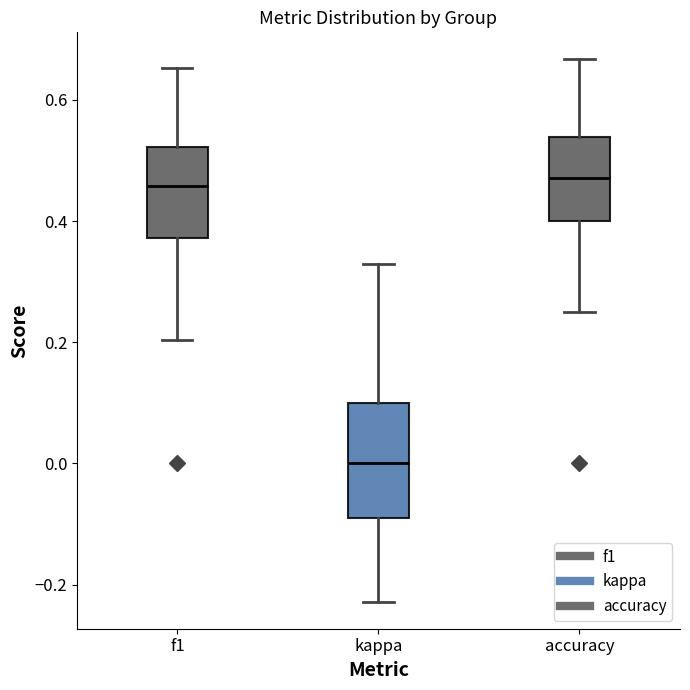

Reading left to right, read every box against the y-axis: the position of its median line, the range the box covers, and the ends of its whiskers. The values are not printed on the chart, so give them approximately, as read against the axis.

f1: median 0.46, box 0.38 to 0.52, whiskers 0.20 to 0.66
kappa: median 0.00, box -0.08 to 0.10, whiskers -0.22 to 0.32
accuracy: median 0.48, box 0.40 to 0.54, whiskers 0.26 to 0.66